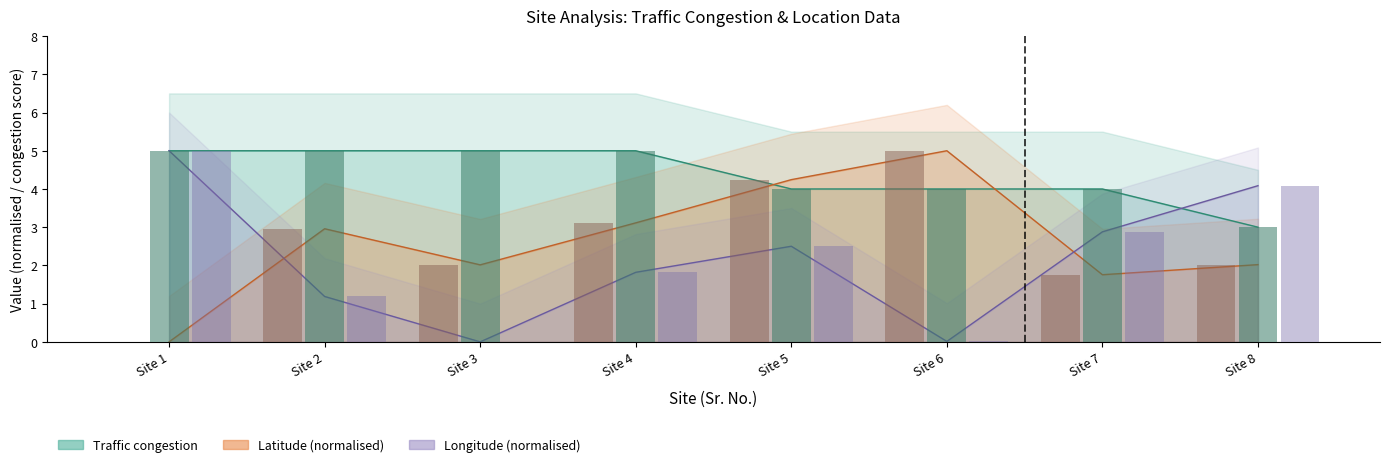

At which category is the sum across all series the highest?

Site 5